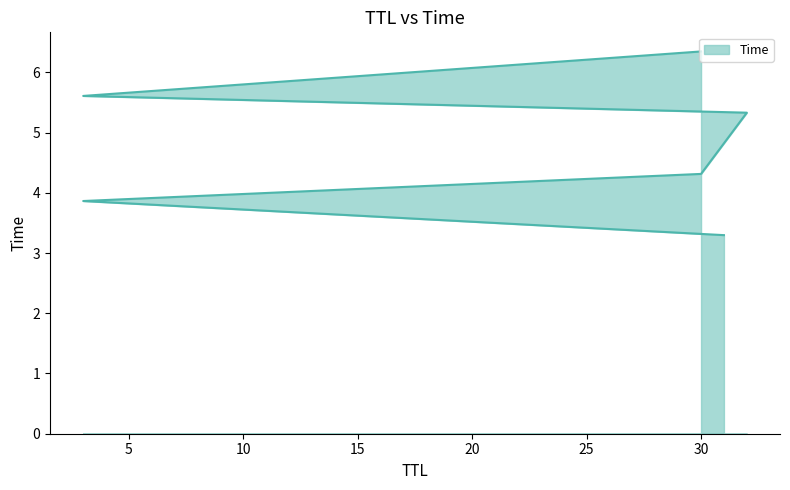

What is the label of the 4th point from the right?

30